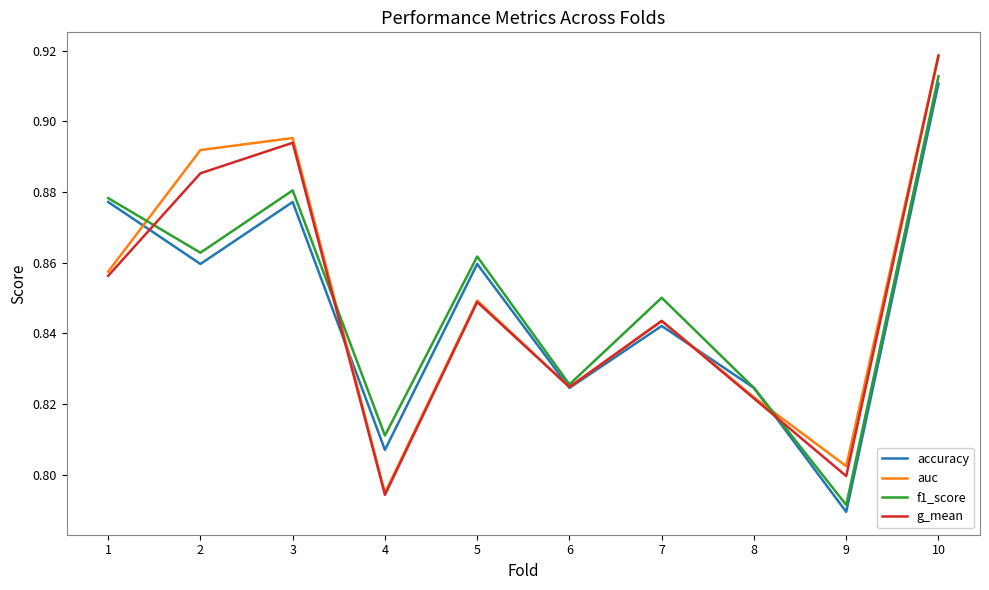

Count the f1_score values in the range 0 to 1.

10